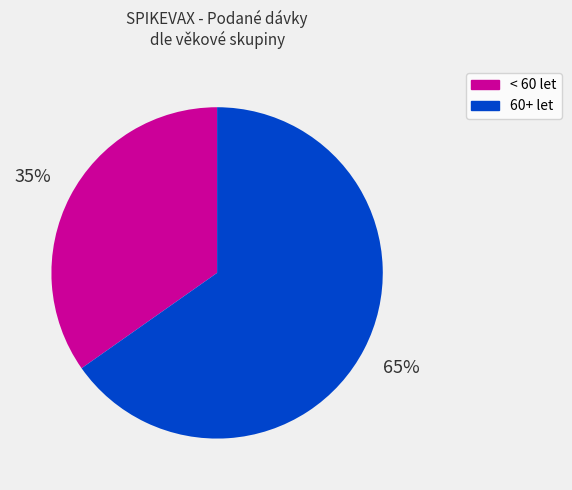

To the nearest percent, what is the average slice percentage?

50%